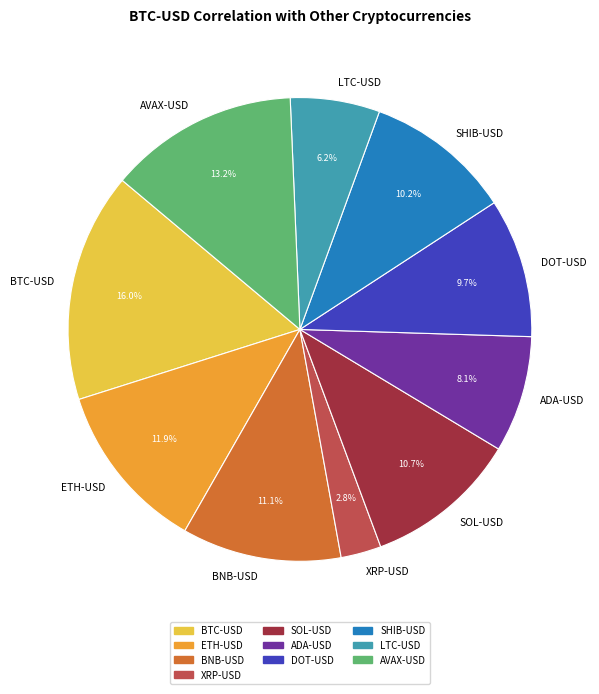

To the nearest percent, what percentage of the pie is AVAX-USD?

13%